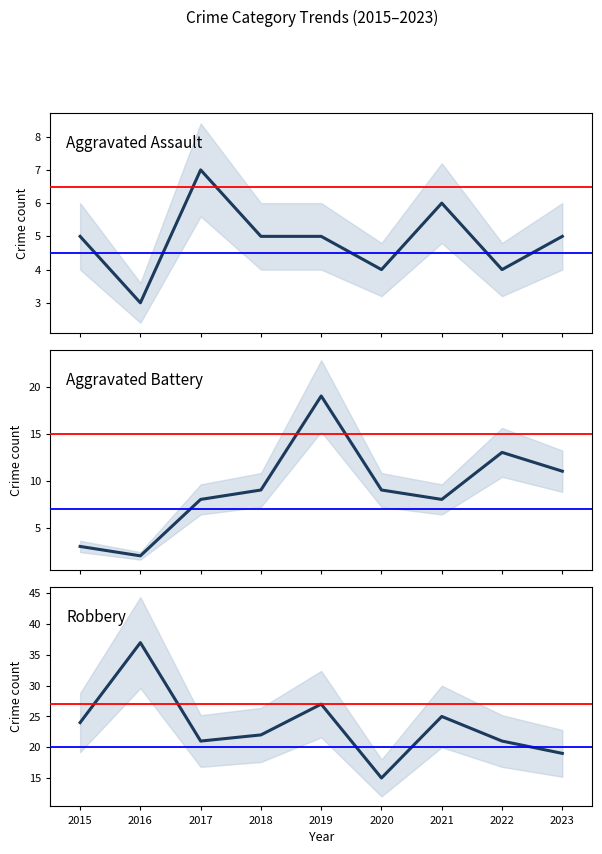

Where is Aggravated Assault nearest to the value 5?

2015